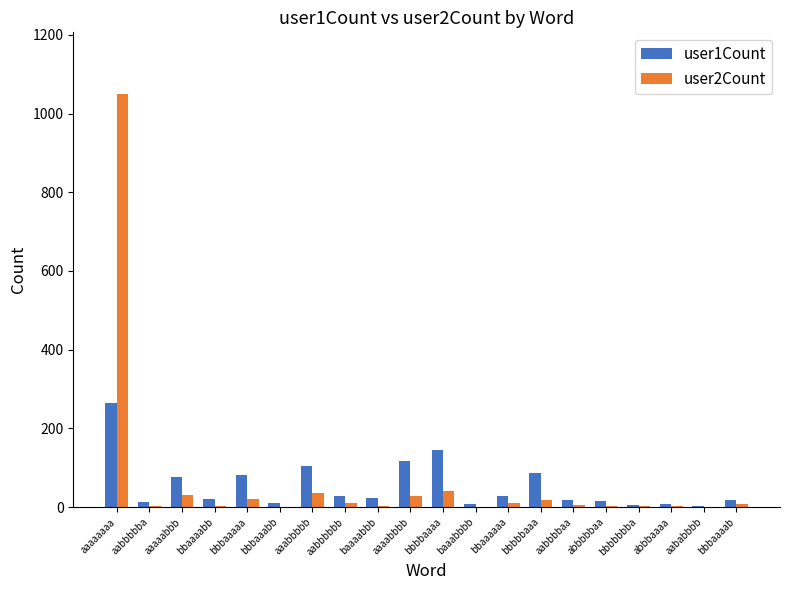

Which category has the highest value across all series?

aaaaaaaa